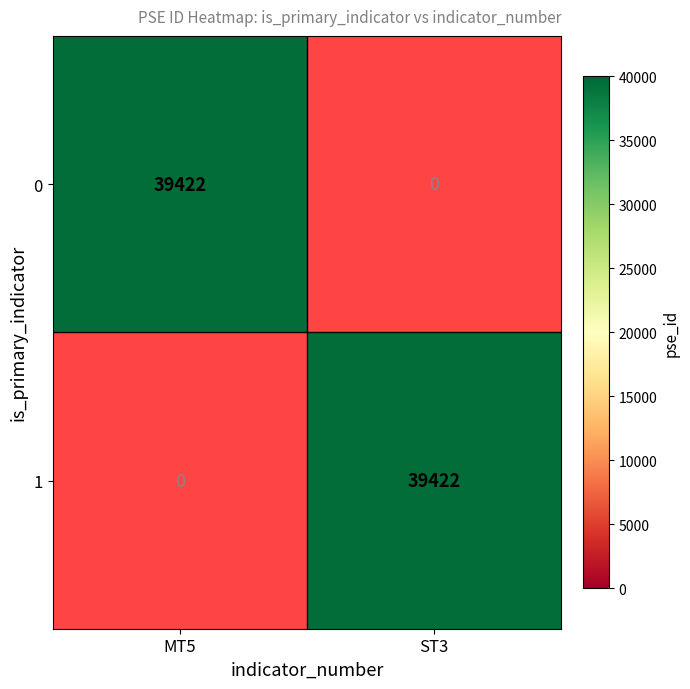

Reading left to right, list all the values displayed in this chart.

0: 39422	0
1: 0	39422